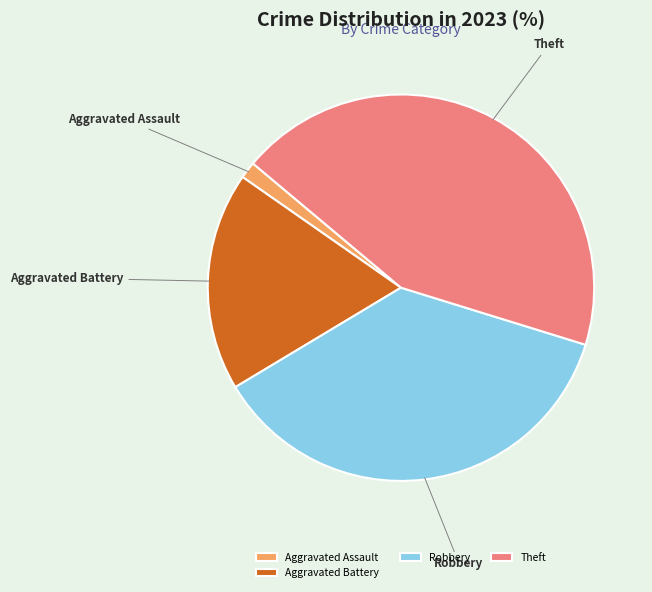

Do Robbery and Aggravated Battery together represent more than half of the pie?

Yes